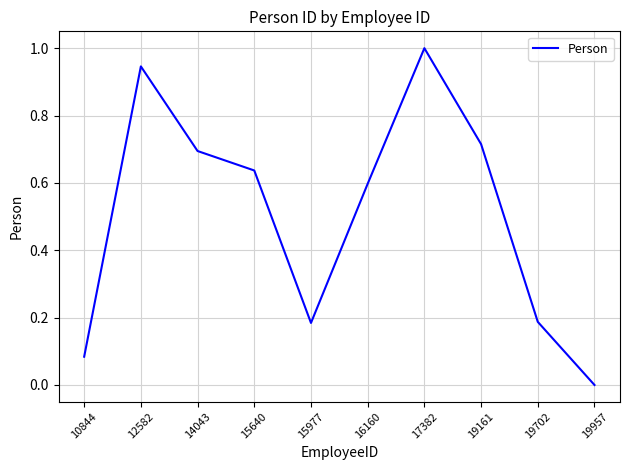

Which has a higher value, 17382 or 12582?

17382